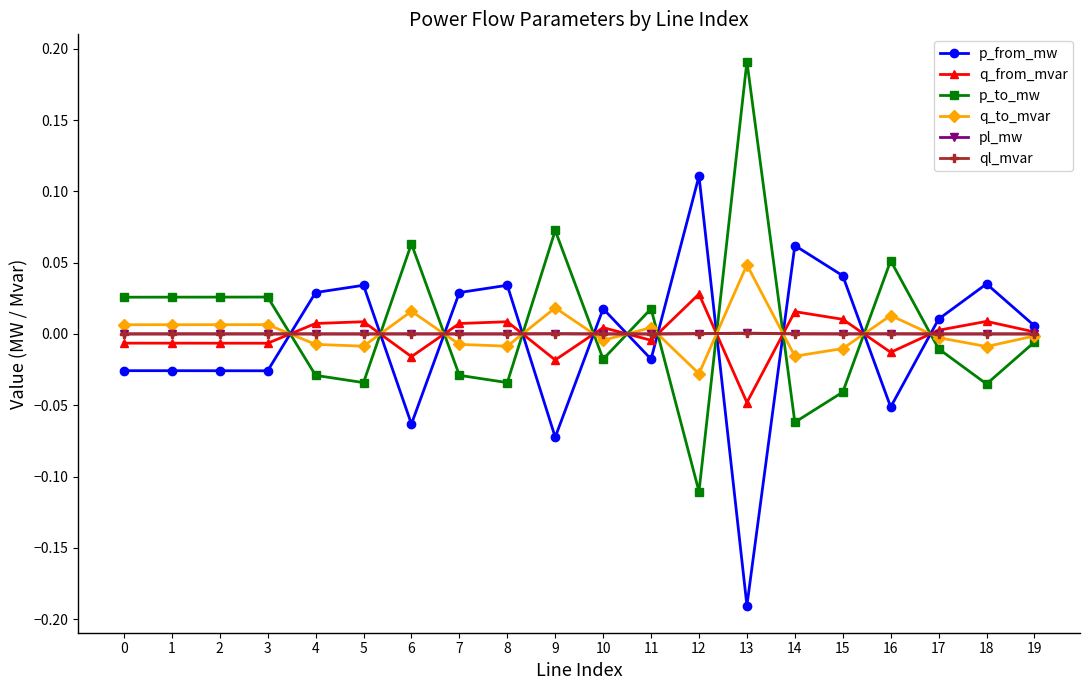

How many values in the p_to_mw series exceed 0?

9